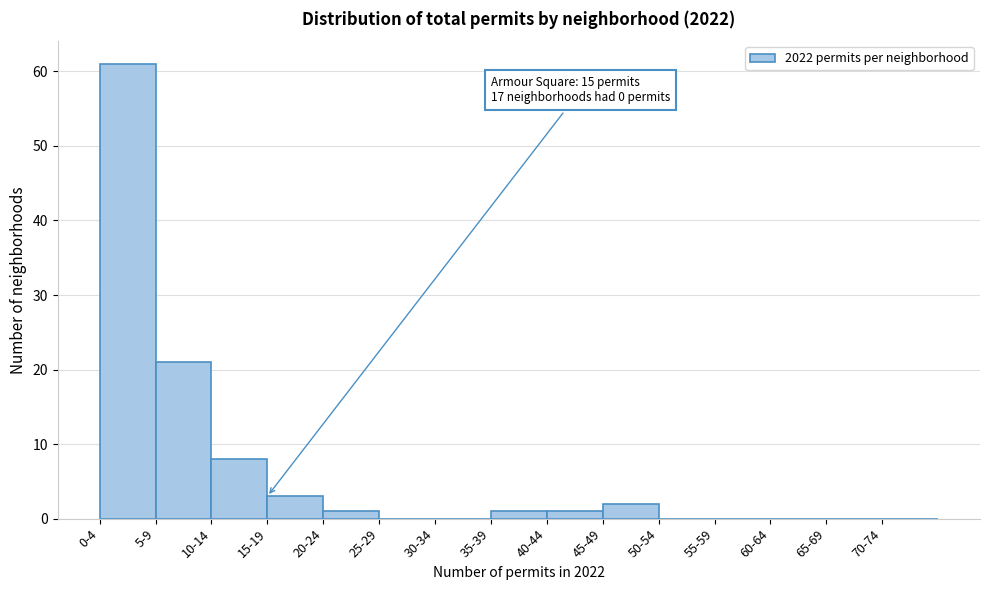

Reading left to right, list all the values displayed in this chart.

0-4=61	5-9=21	10-14=8	15-19=3	20-24=1	25-29=0	30-34=0	35-39=1	40-44=1	45-49=2	50-54=0	55-59=0	60-64=0	65-69=0	70-74=0